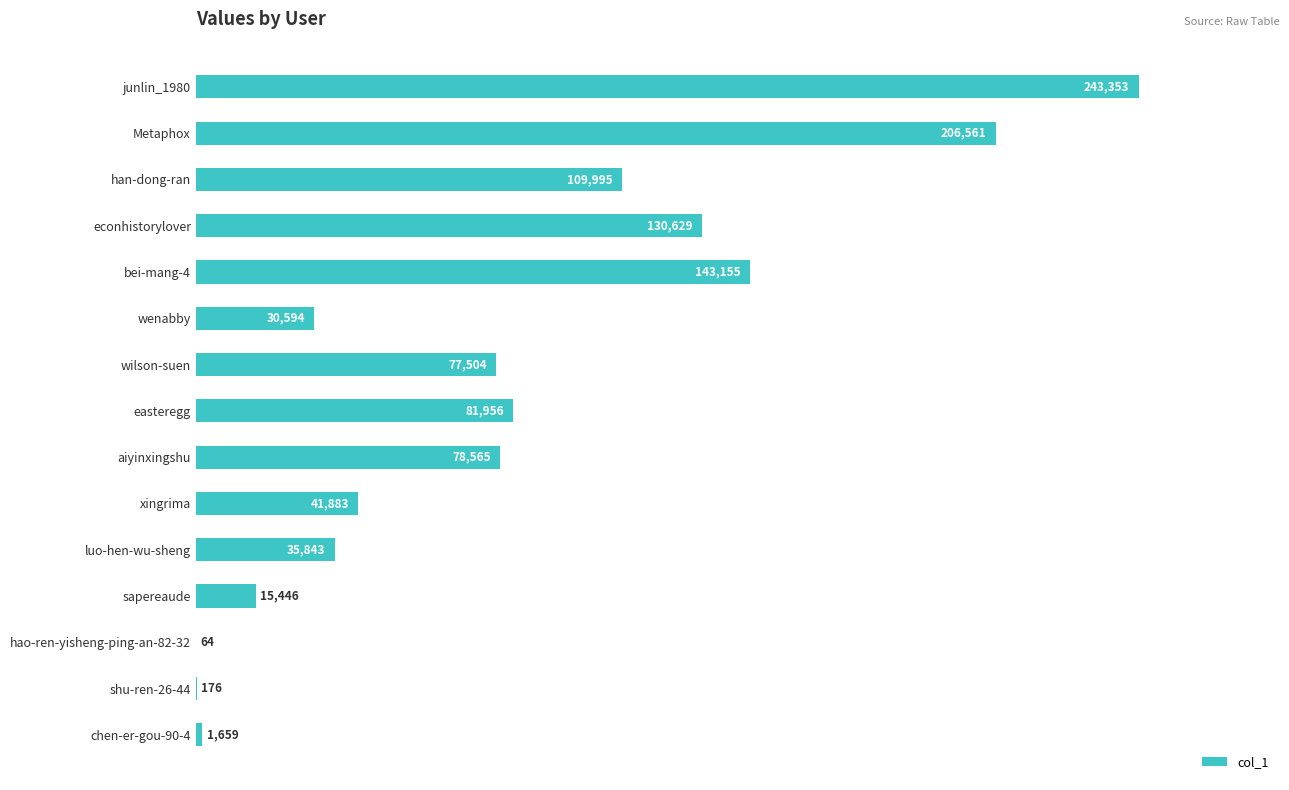

What is the maximum value shown in the chart?

243353